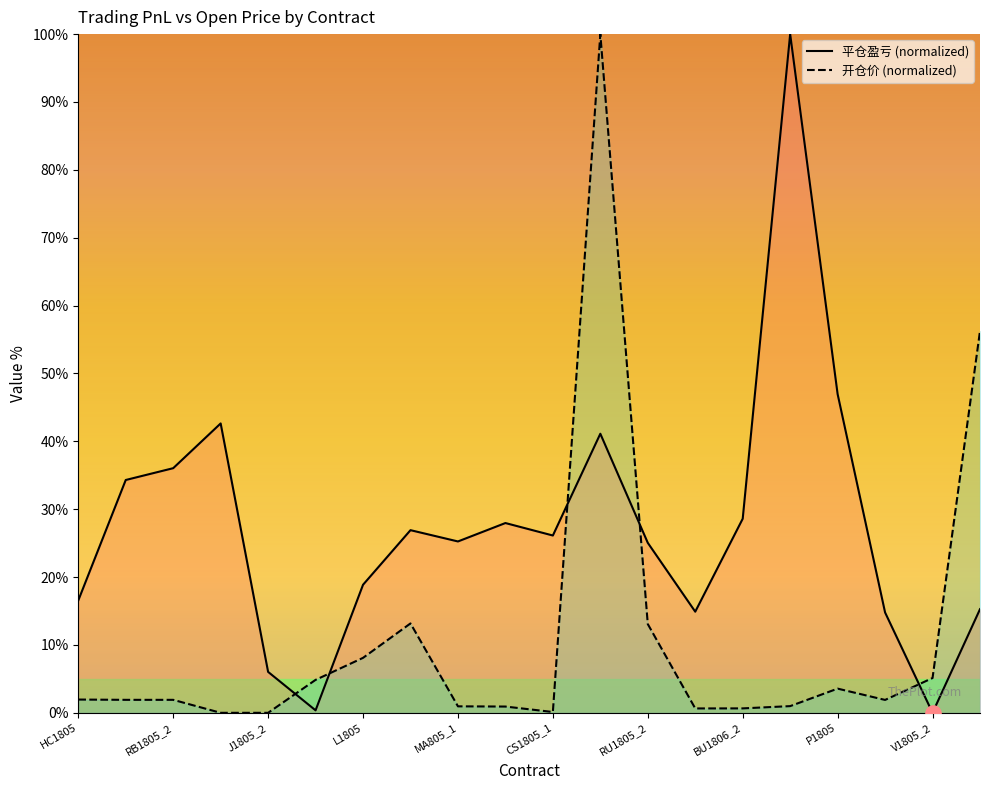

Which series has the largest total across all categories?

平仓盈亏 (normalized)